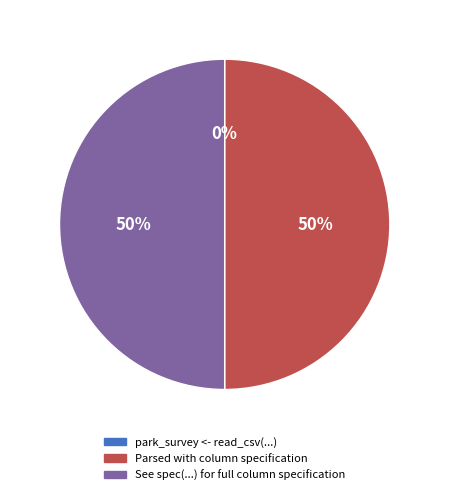

To the nearest percent, what is the difference between the largest and smallest slice percentages?

50%